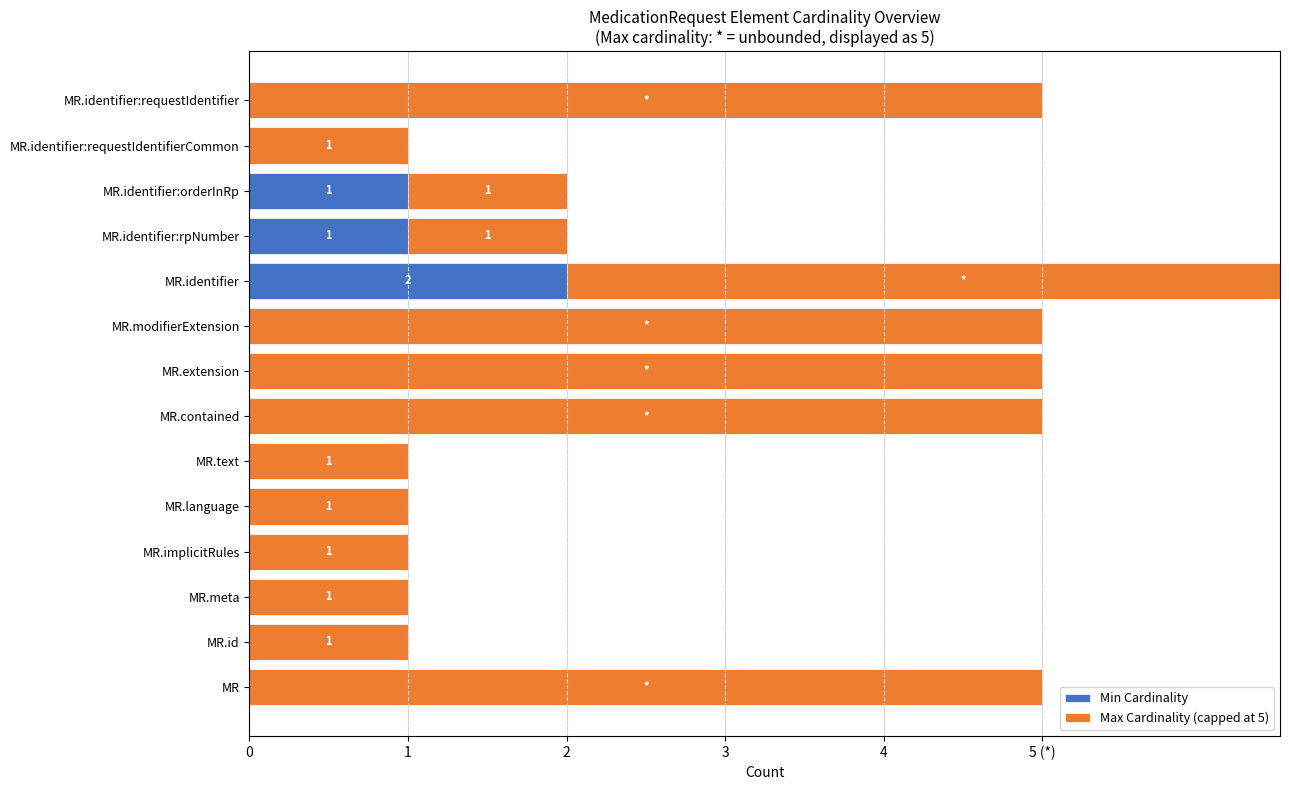

What is the sum of all Min Cardinality values?

4